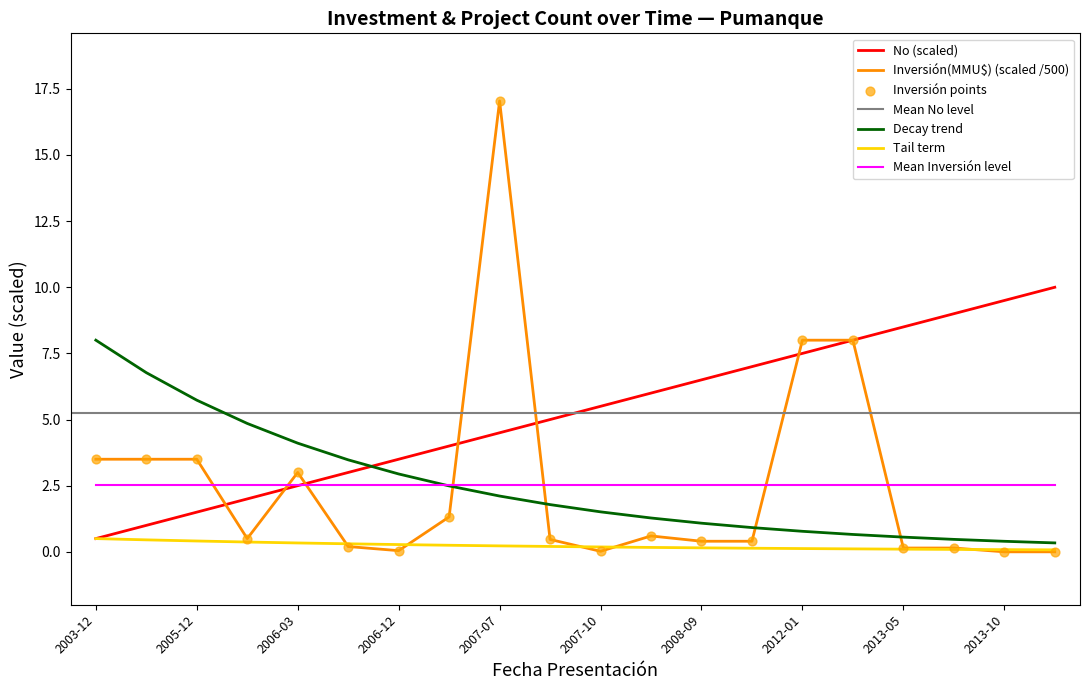

Which series has the largest total across all categories?

No